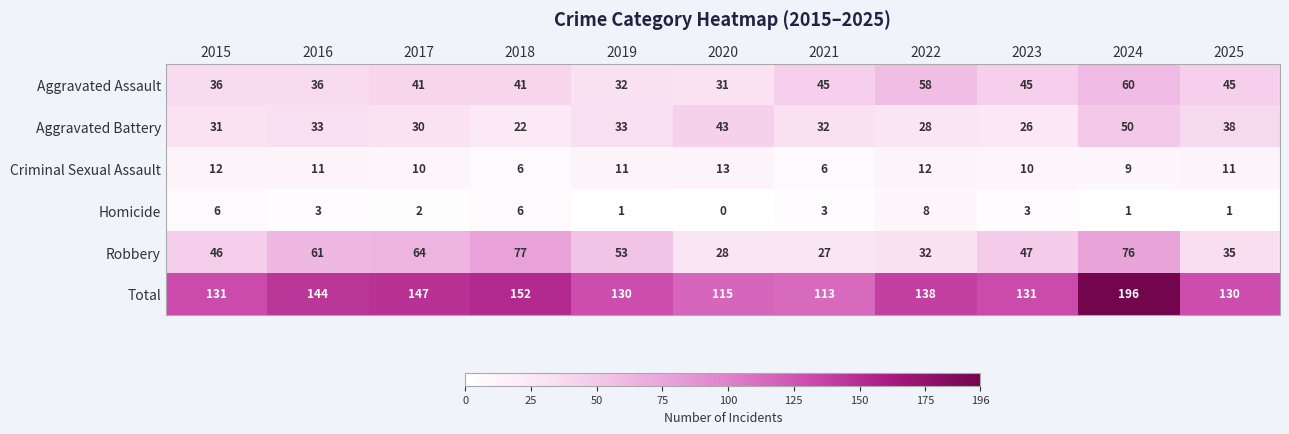

Which category has the highest value across all series?

2024